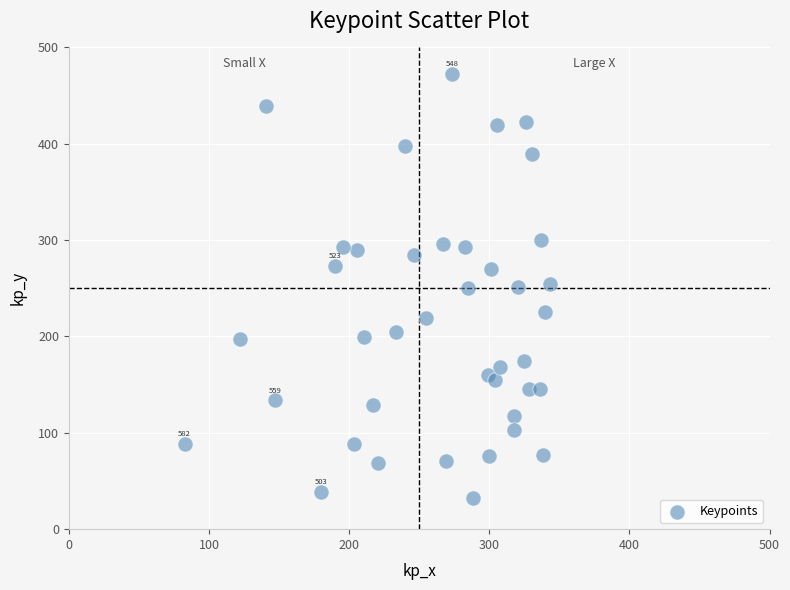

What is the range of Y values (max minus min)?

440.3